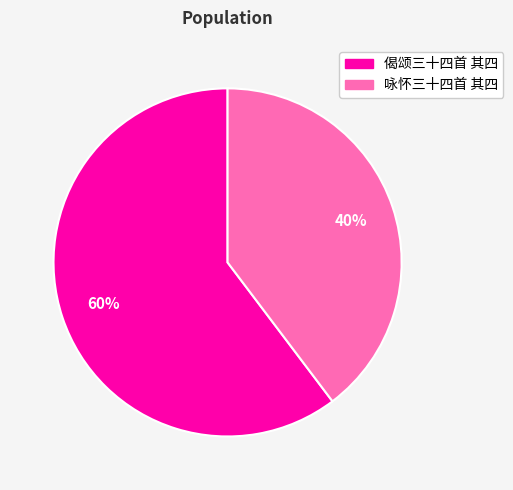

Is there any slice that represents more than half of the pie?

Yes